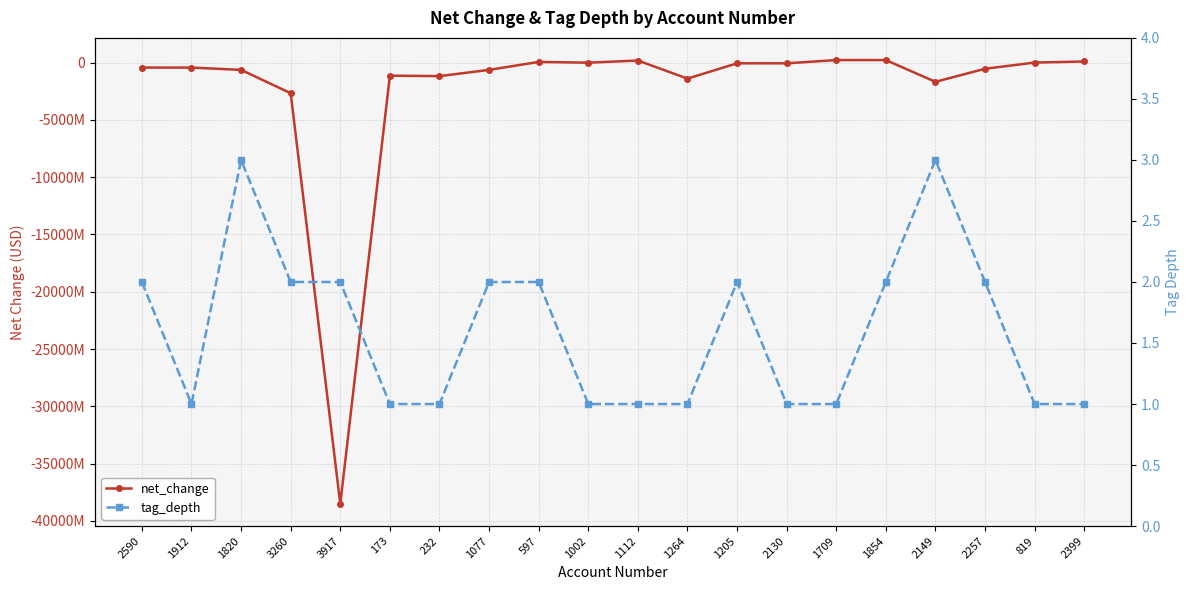

True or false: net_change has a value of -1129708 at 1002.

False